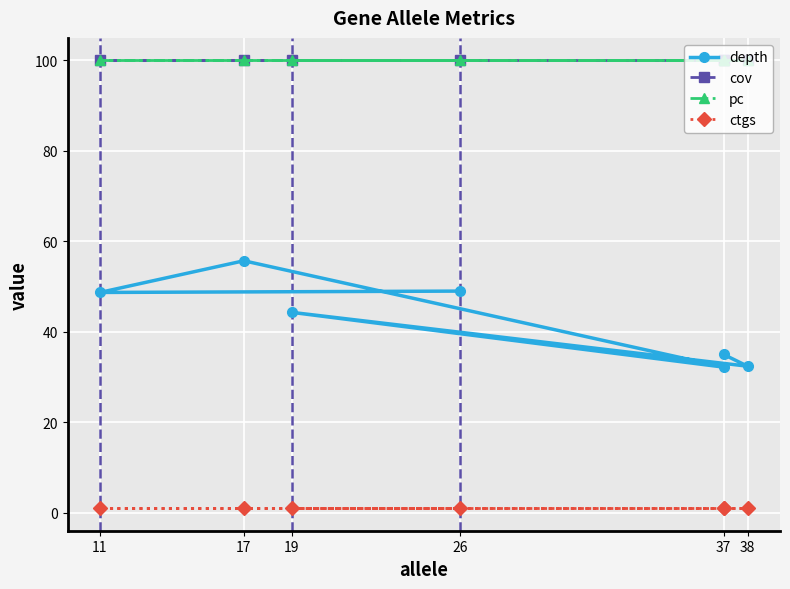

Which category has the lowest value across all series?

37